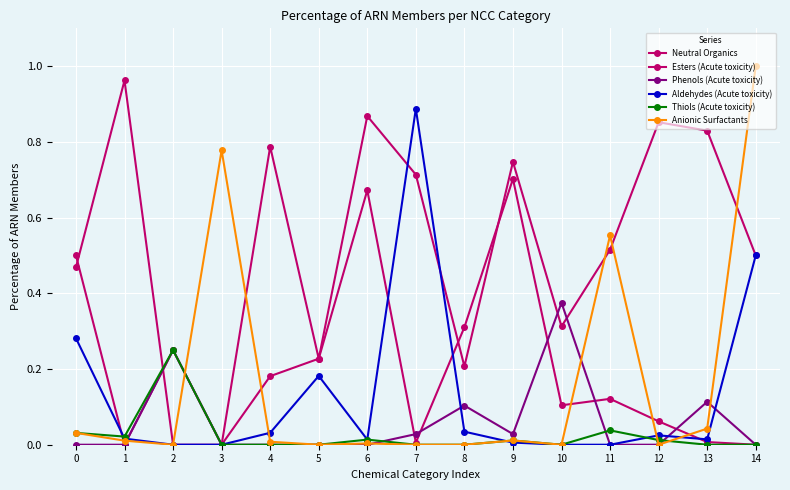

How many distinct data groups are displayed?

6